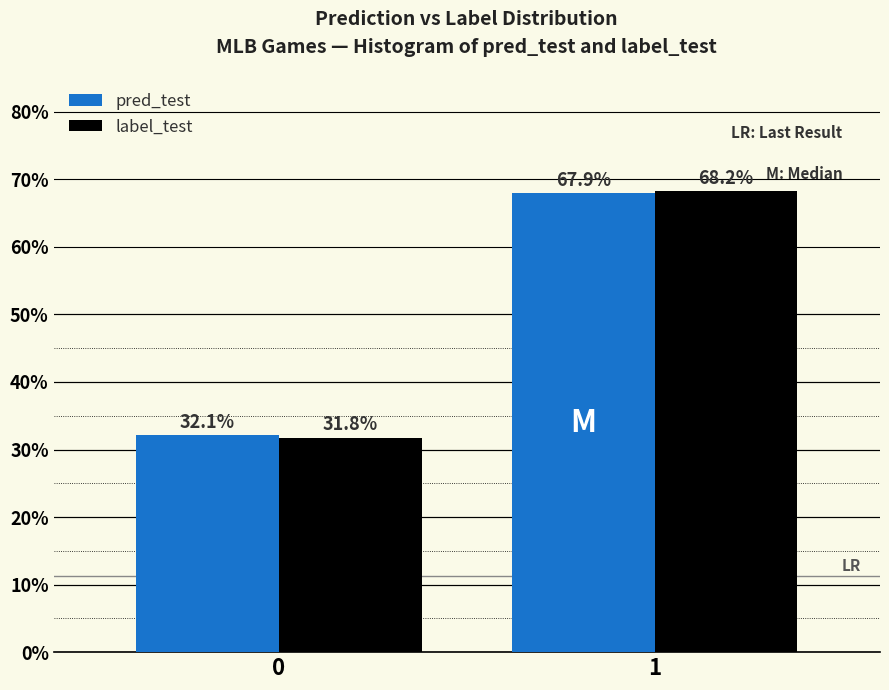

Reading left to right, extract all data points from this chart.

pred_test: 32.1	67.9
label_test: 31.8	68.2